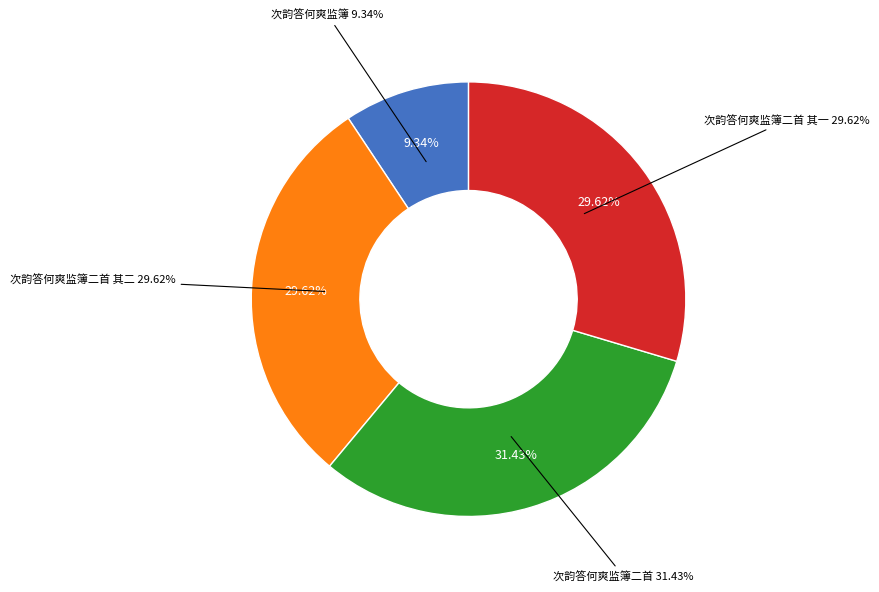

Is it true that 次韵答何爽监簿二首 is 46% of the pie?

False